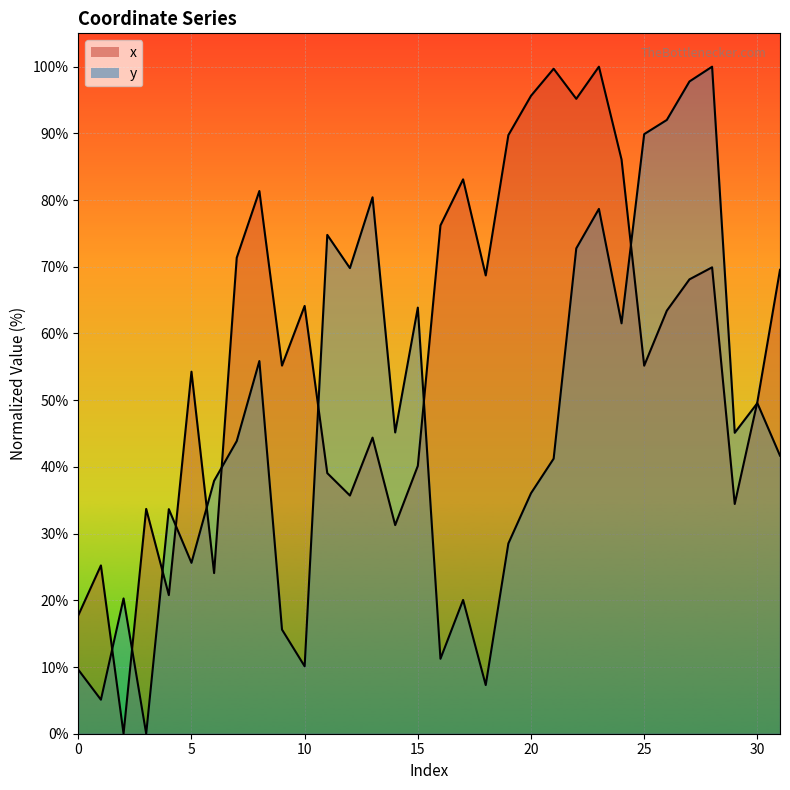

True or false: y has a value of 45.7 at 26.

False